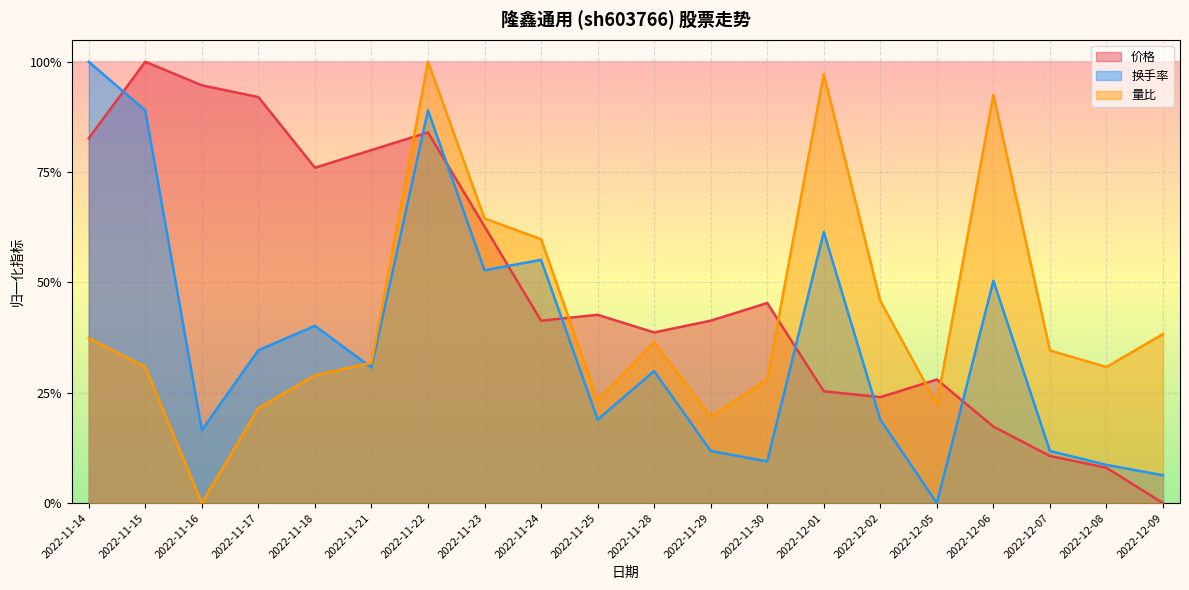

Which series has the widest spread of values?

换手率